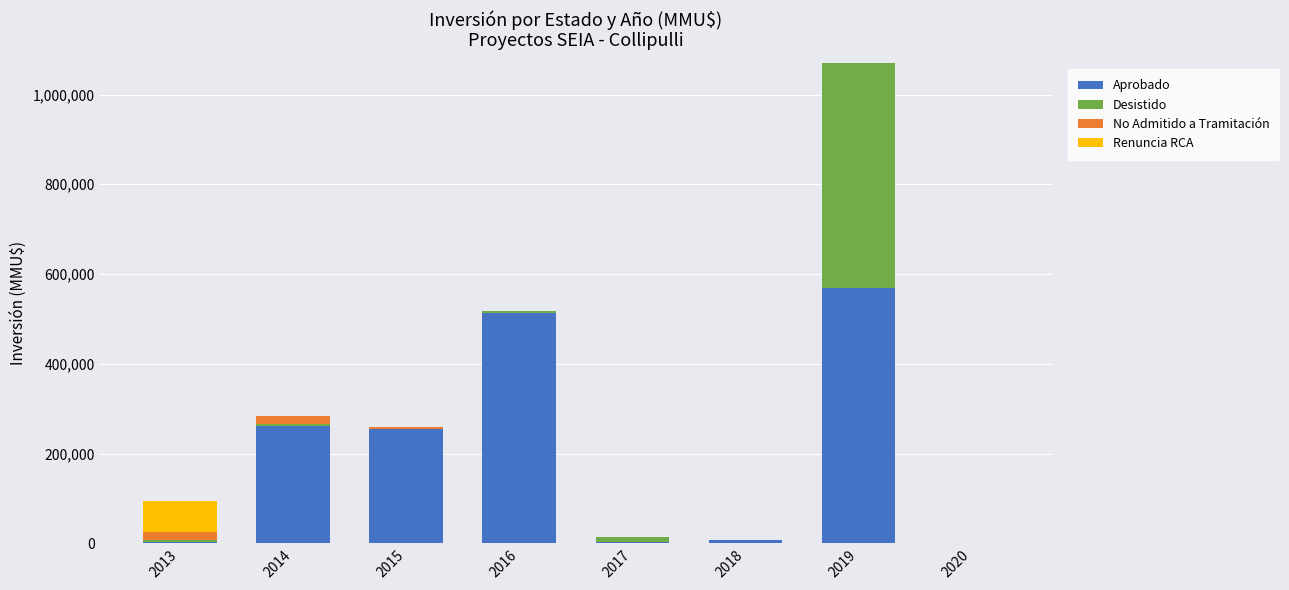

What is the highest value of the Aprobado series?

570000